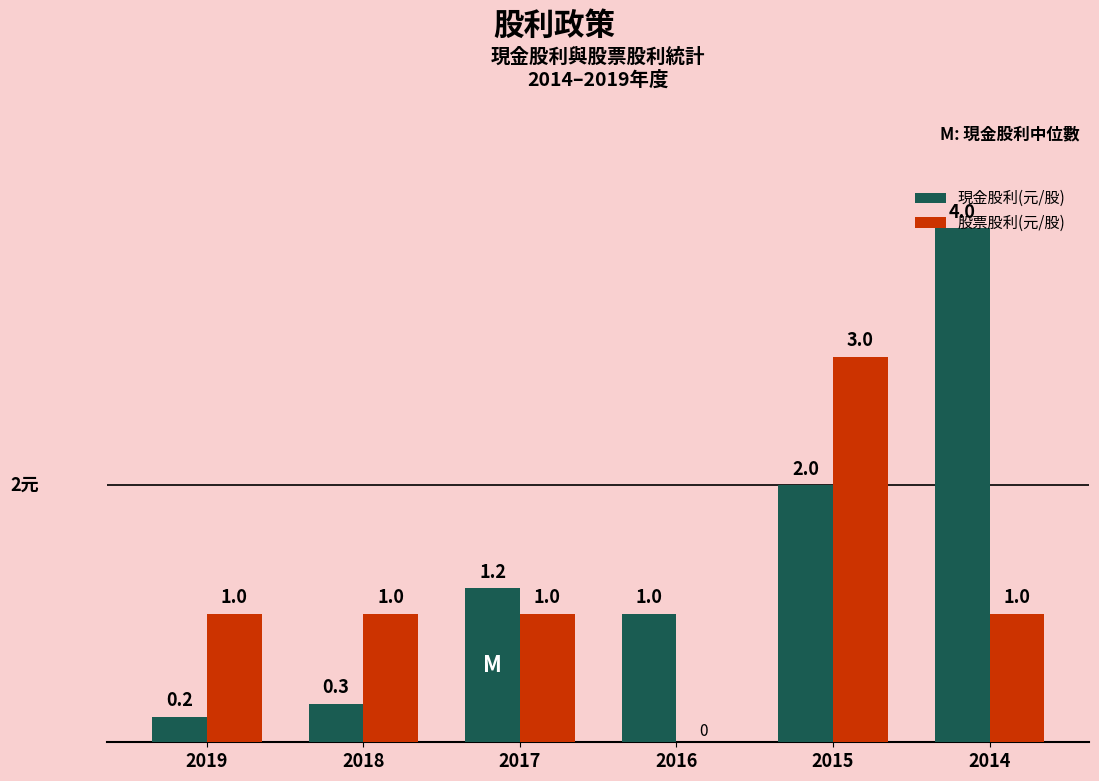

Between 2019 and 2017, which series saw the biggest shift?

現金股利(元/股)